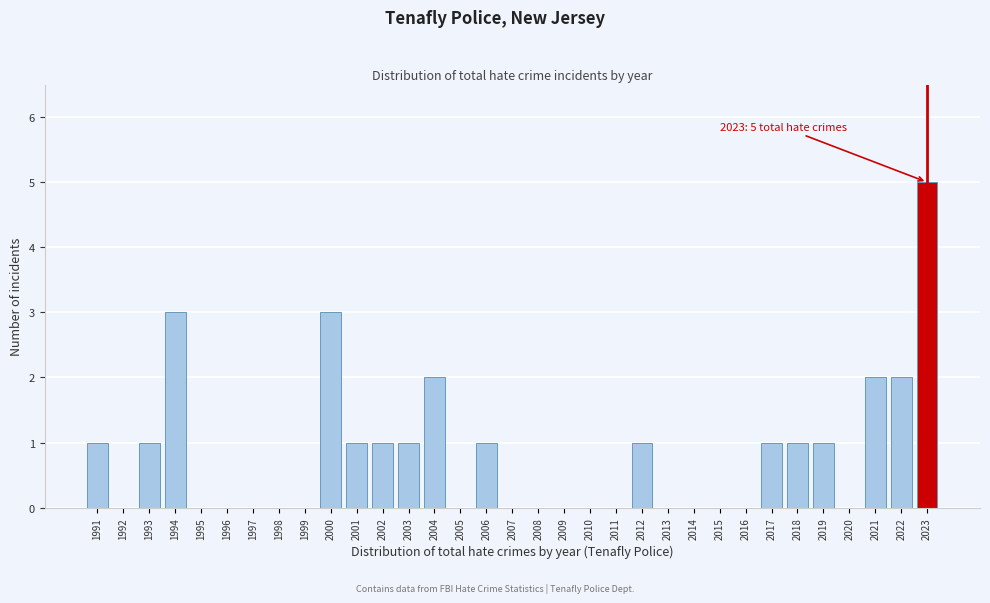

The value at 1992 is -2. True or false?

False